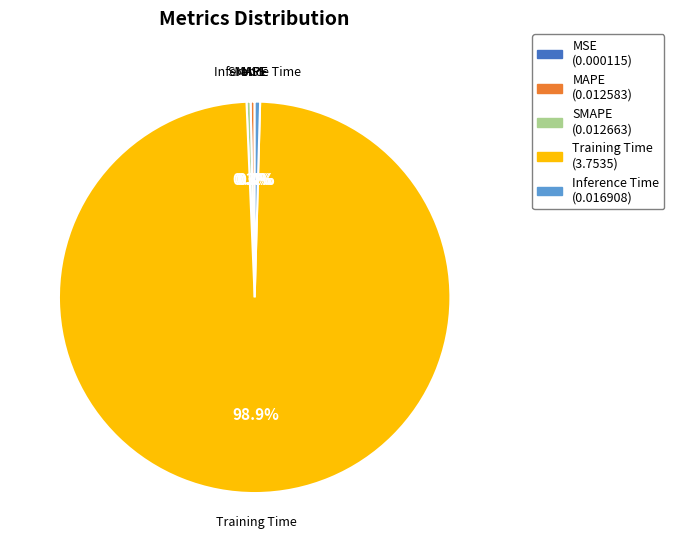

To the nearest percent, what is the combined percentage of SMAPE and Inference Time?

1%